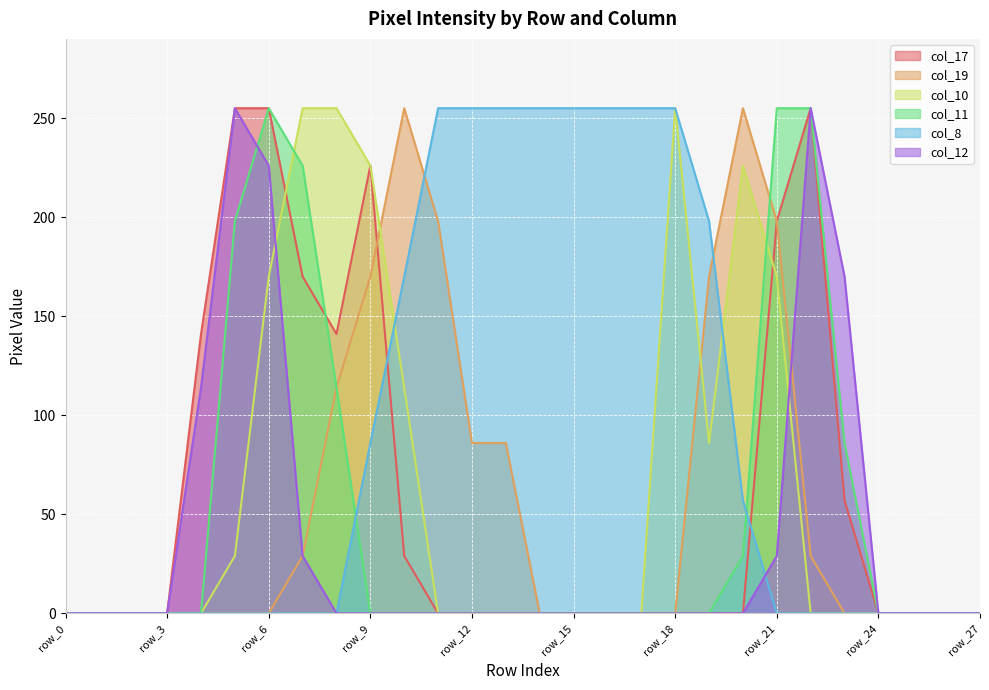

Count the col_12 values in the range 0 to 29.

23